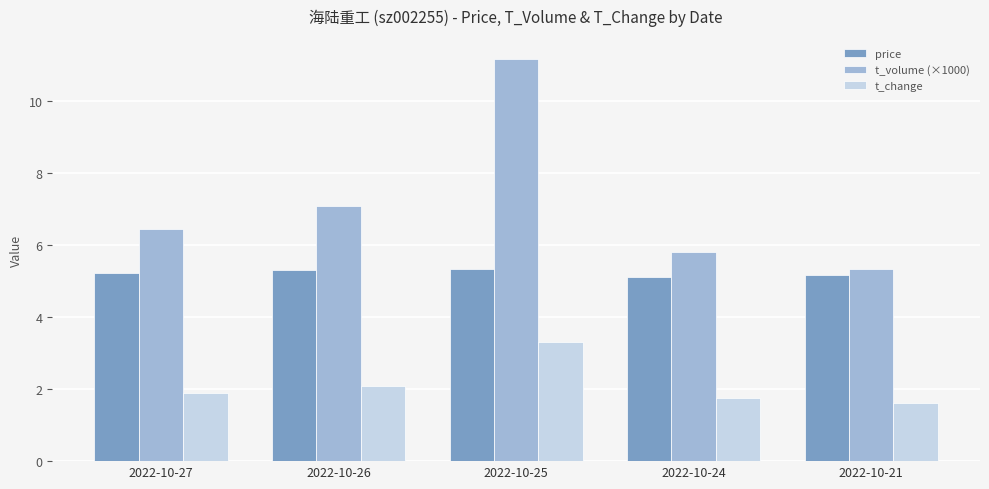

What is the difference between the maximum and minimum values in the t_change series?

1.7